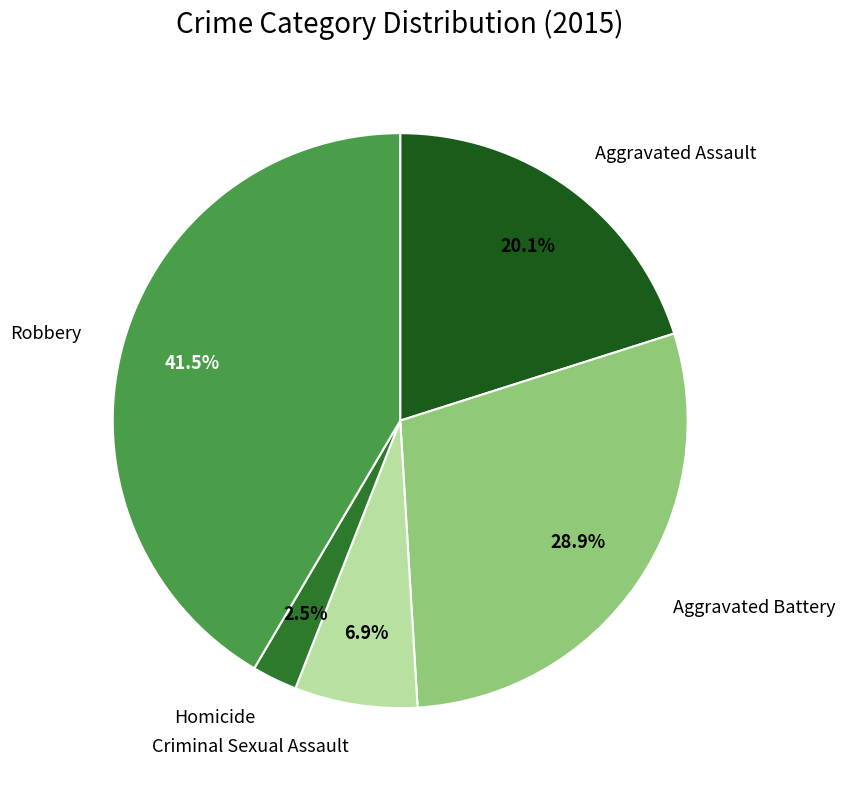

What portion of the pie excludes Criminal Sexual Assault?

93.1%